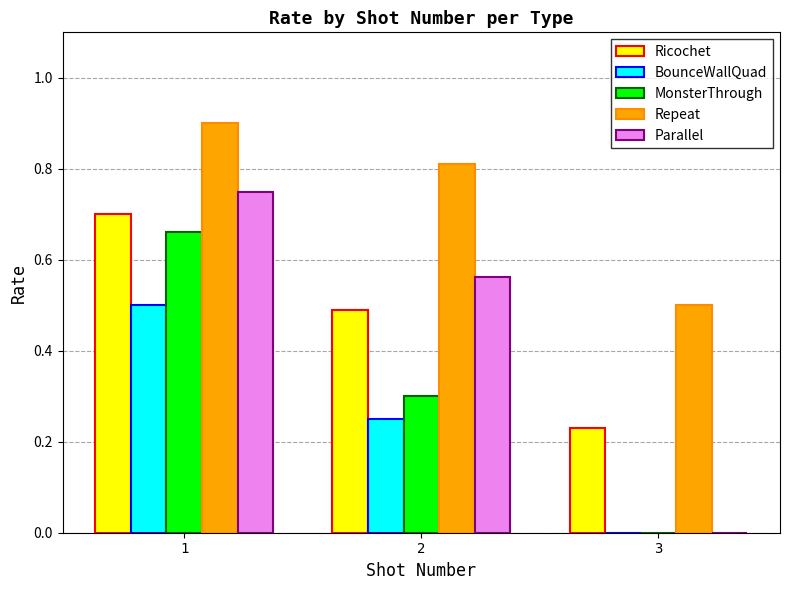

True or false: BounceWallQuad has a value of 0.5 at 1.

True